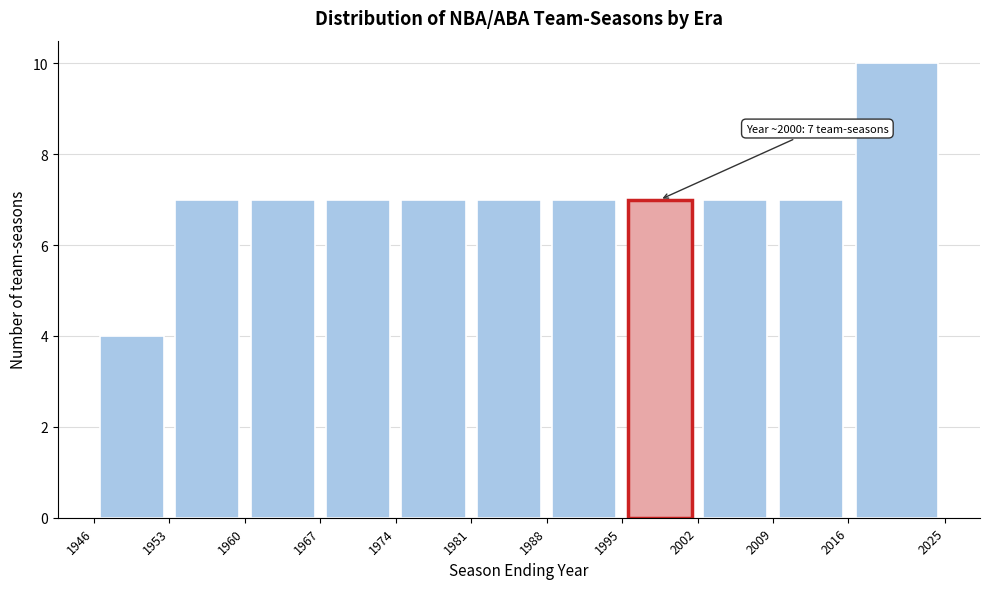

Over which range of the x-axis is the bar tallest?

2016 to 2025